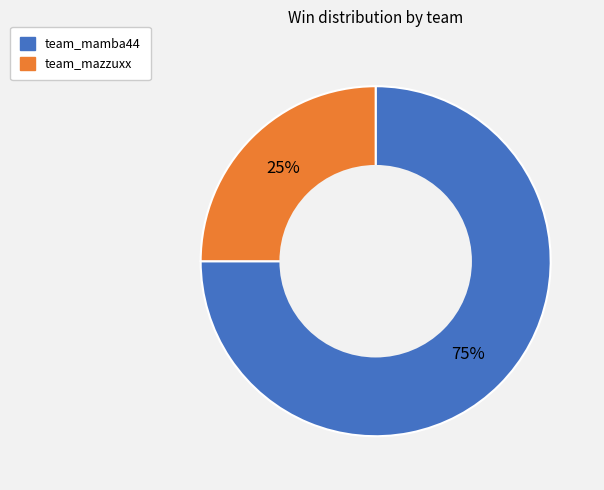

To the nearest percent, what percentage of the pie is team_mazzuxx?

25%